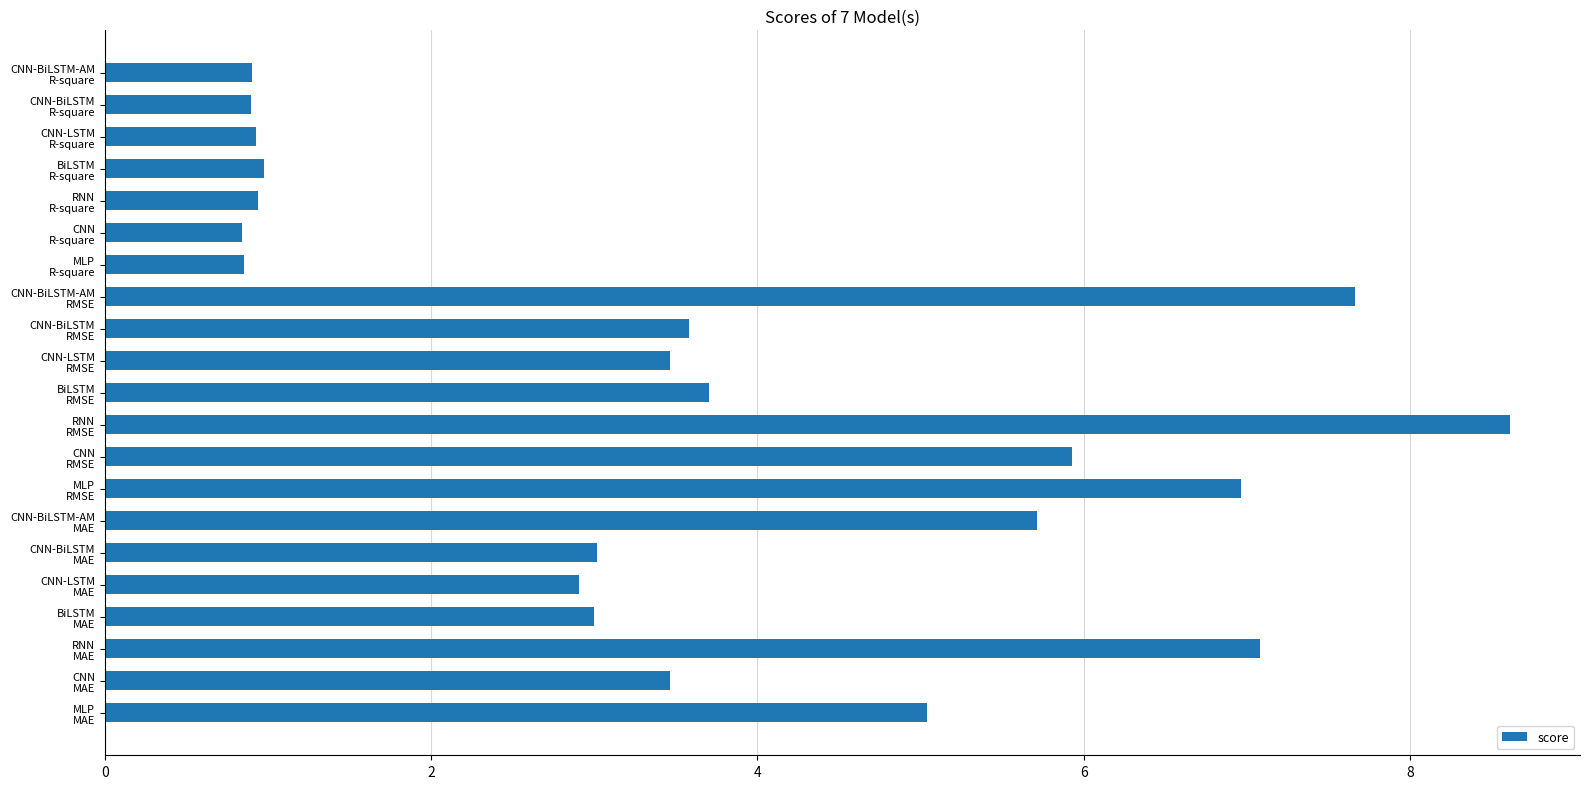

What is the difference between the maximum and minimum values?

7.8